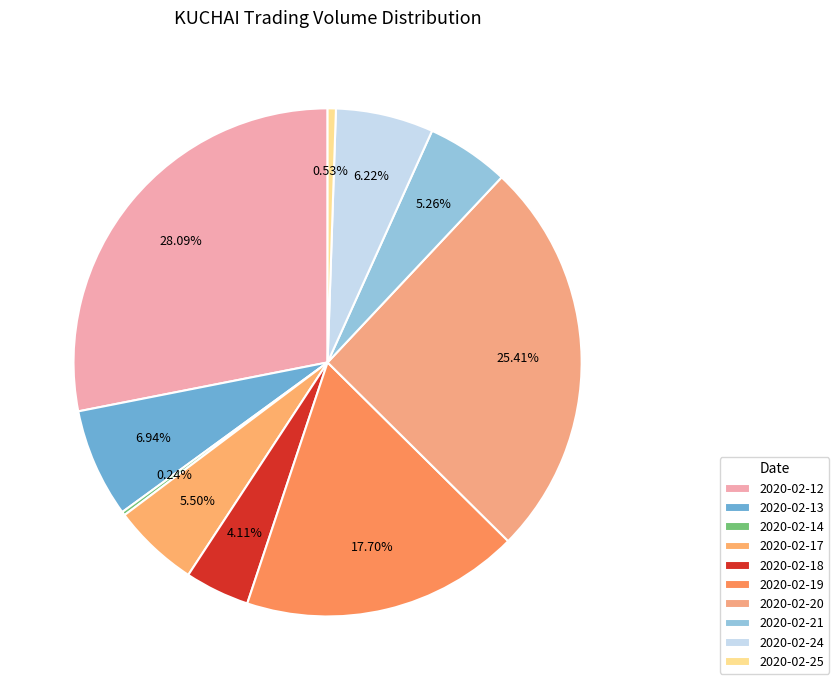

Approximately how many times larger is the value at 2020-02-13 compared to 2020-02-14?

29.0